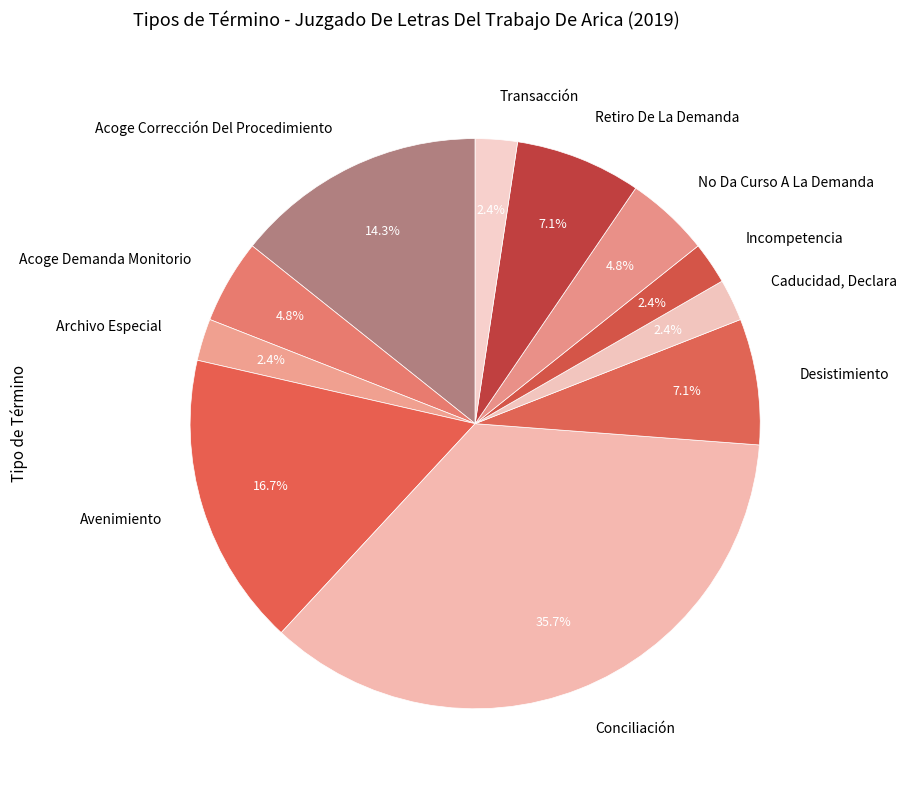

To the nearest percent, what percentage of the pie is Incompetencia?

2%